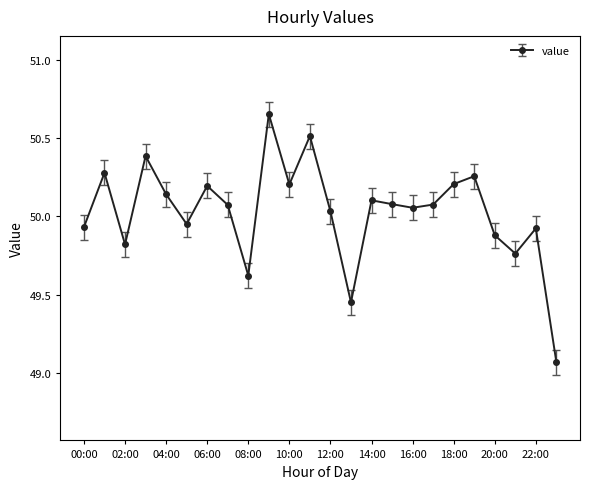

What is the difference between the maximum and second lowest values?

1.2